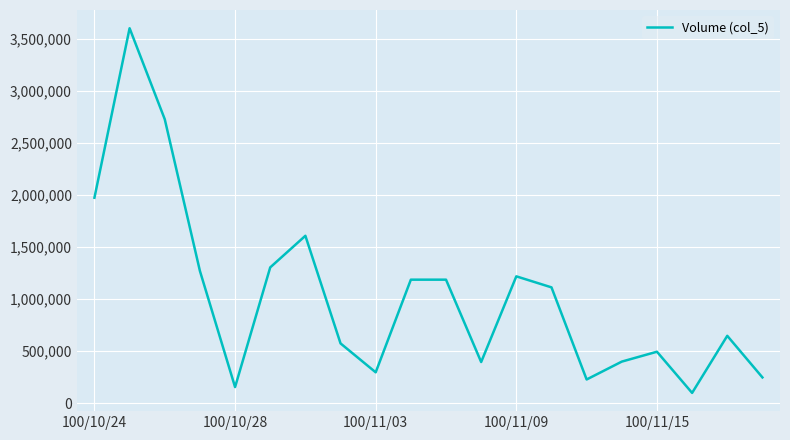

What is the difference between the maximum and minimum values?

3507000